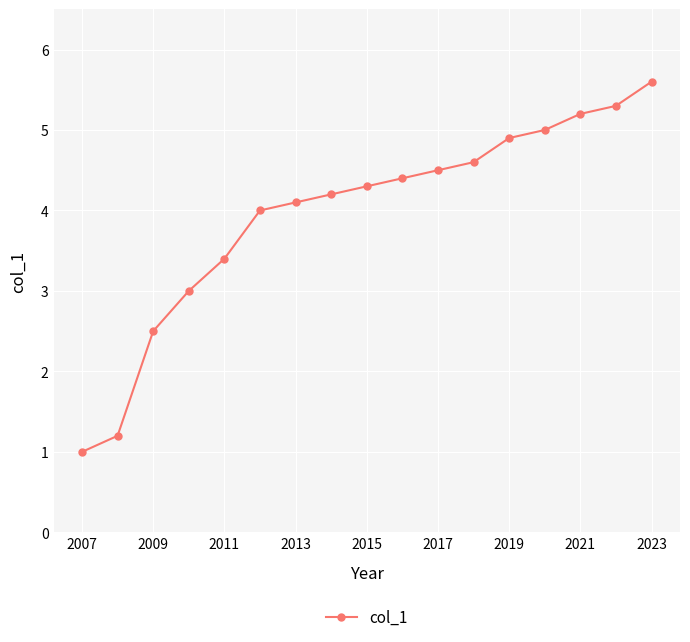

How many lines are shown in the chart?

1